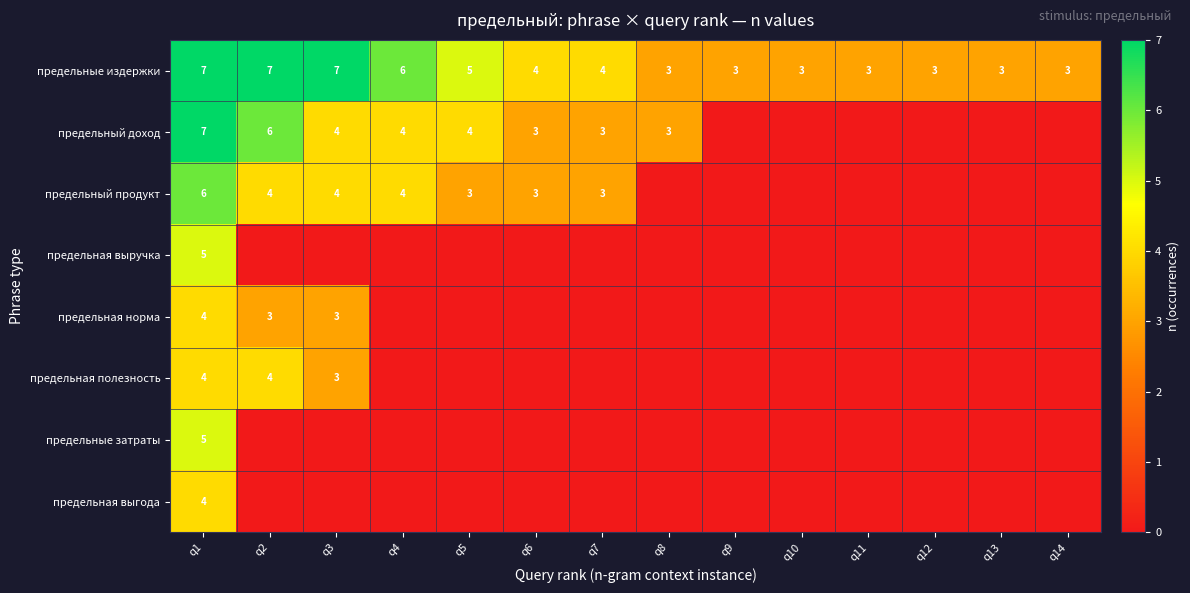

True or false: предельная полезность has a value of 3 at q3.

True